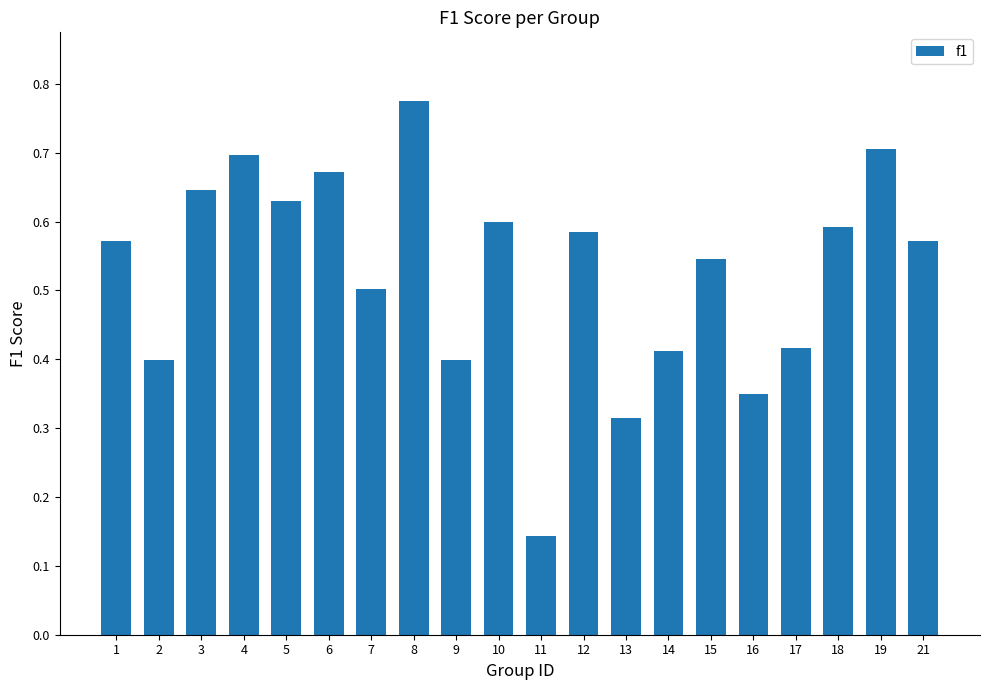

What is the sum of the values at 2 and 5?

1.0